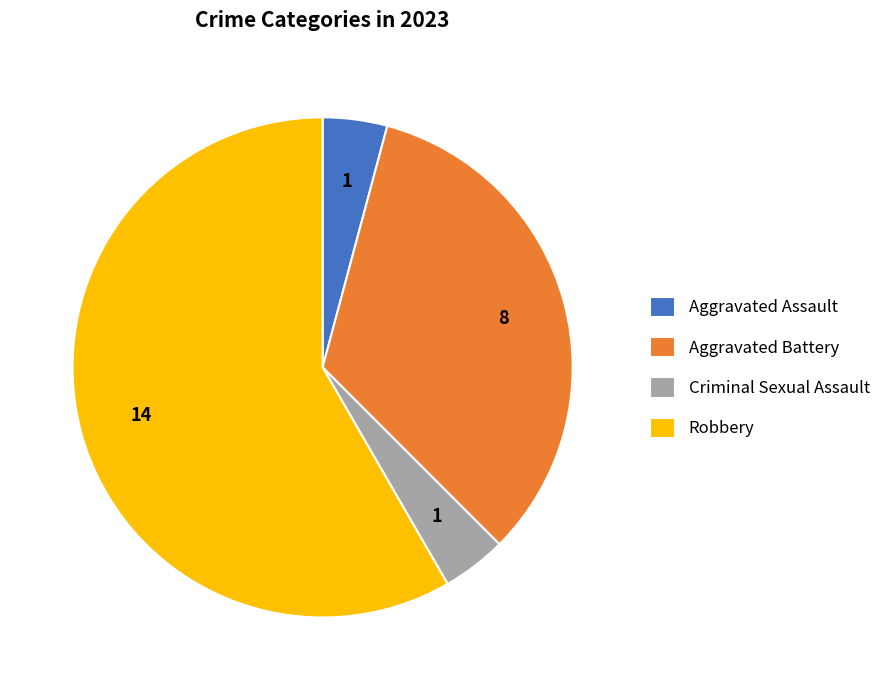

Approximately how many times larger is the value at Robbery compared to Criminal Sexual Assault?

14.0